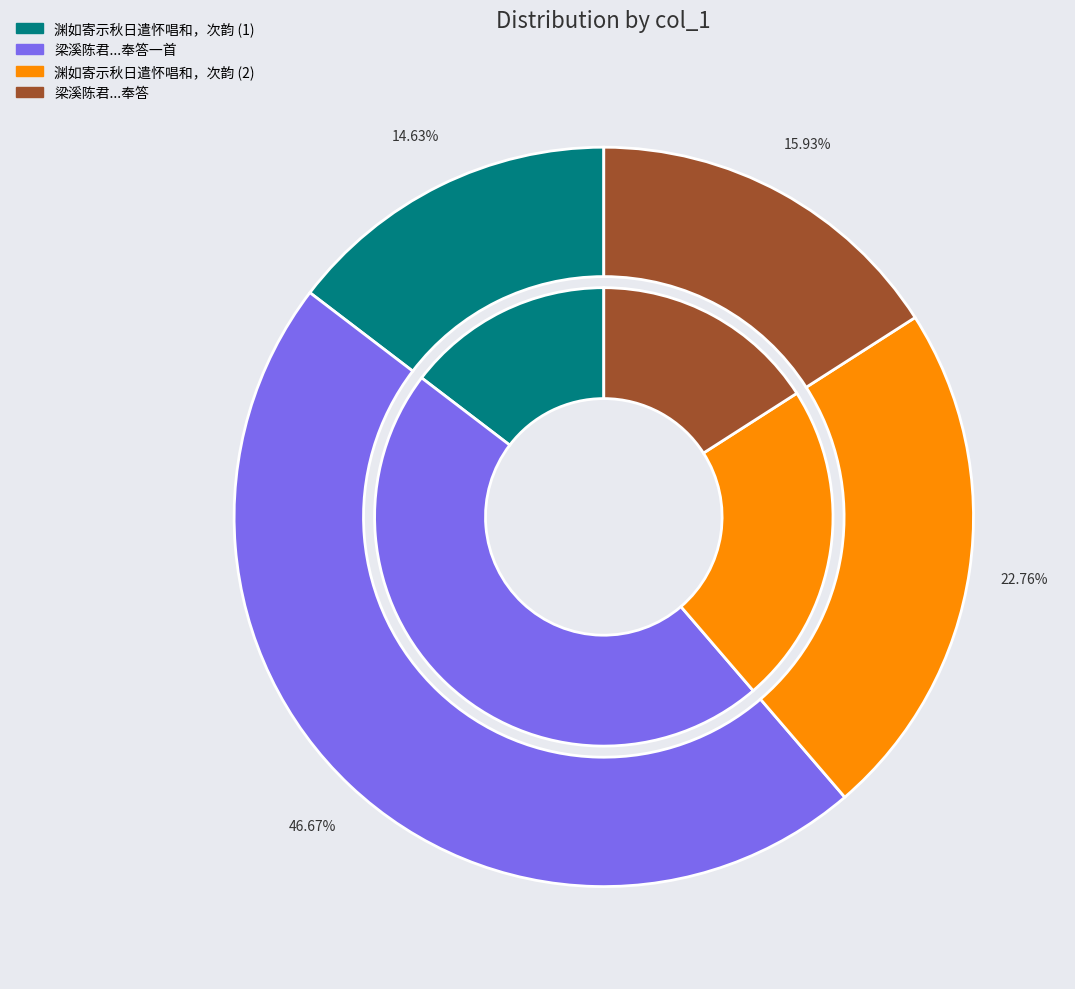

Is there any slice that represents more than half of the pie?

No